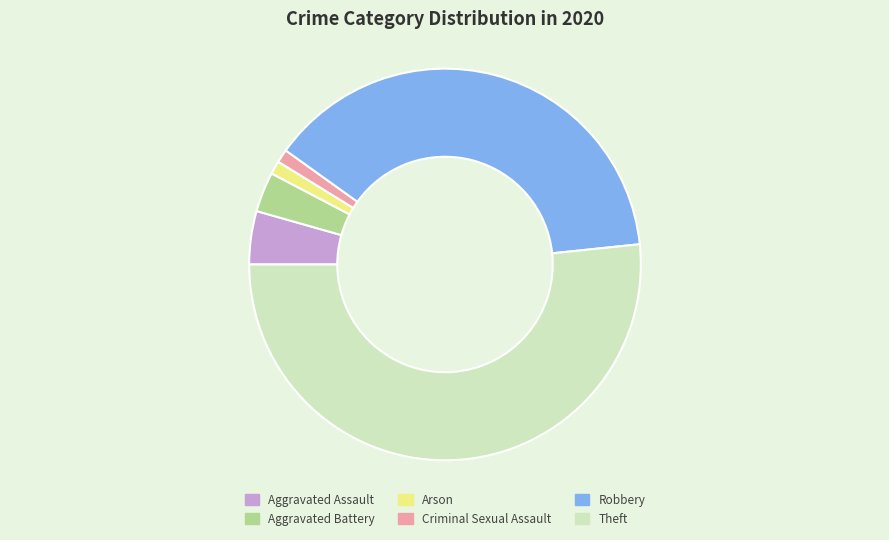

Between Theft and Criminal Sexual Assault, which is larger?

Theft